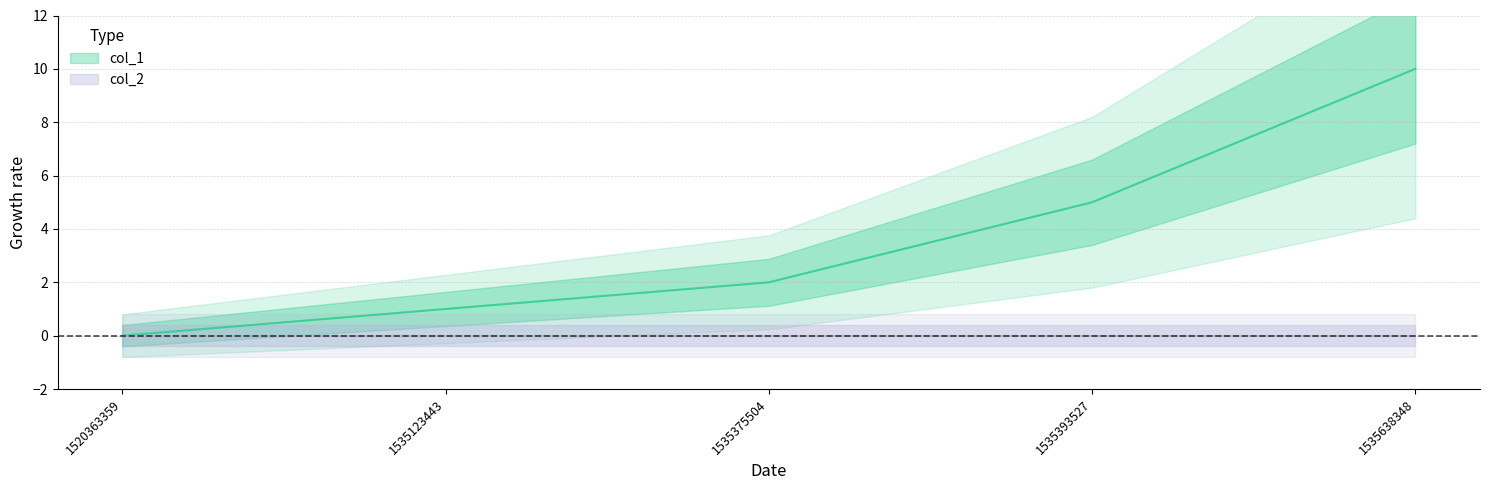

Where is the data nearest to the value 5?

1535393527